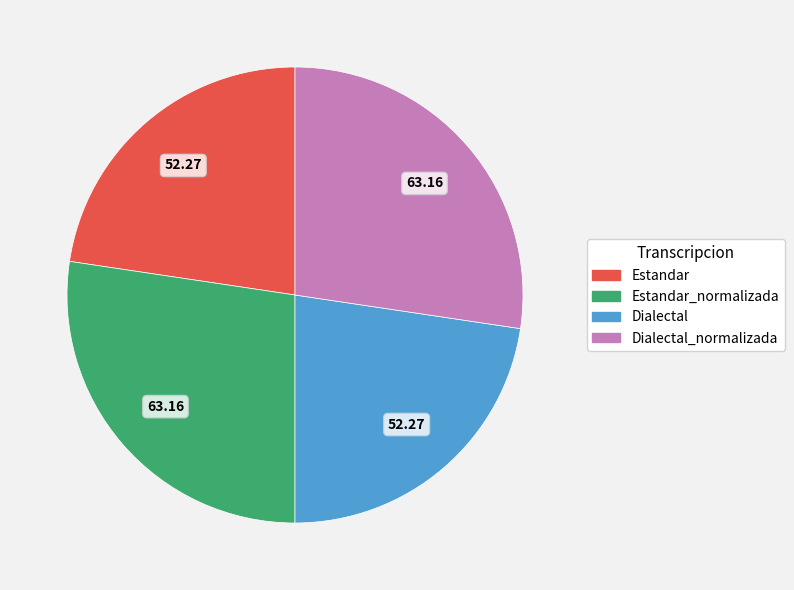

Is it true that Dialectal is 11% of the pie?

False